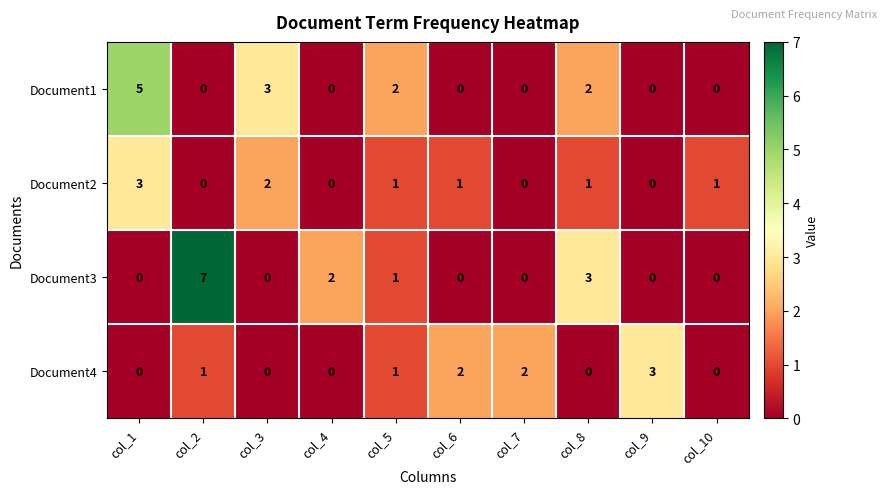

Is it true that Document2 equals -2 at col_9?

False